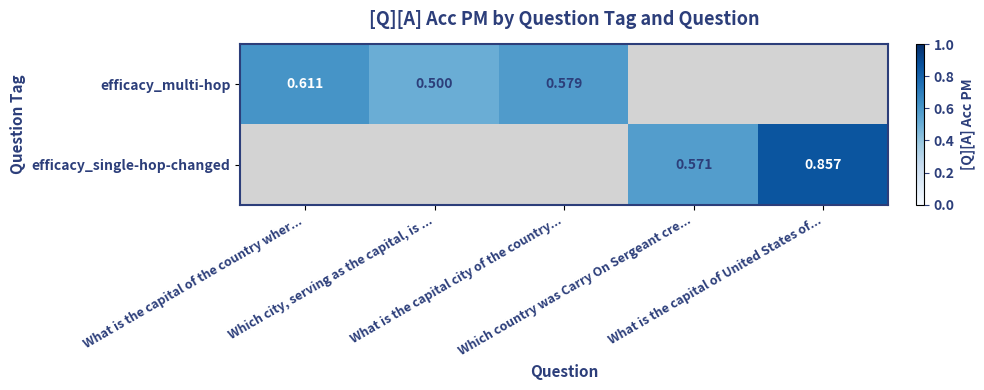

The value of efficacy_multi-hop at Which city, serving as the capital, is ... is 0.5. True or false?

True